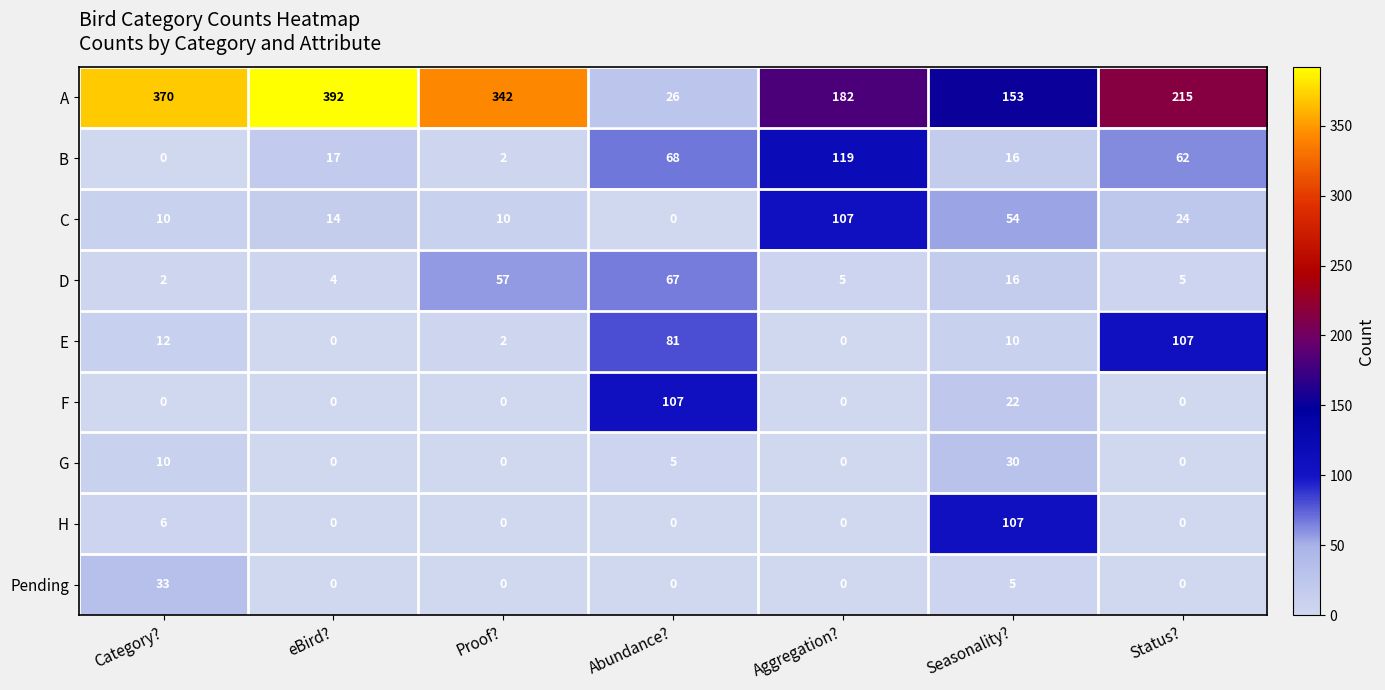

Between Proof? and Aggregation?, which series saw the biggest shift?

A